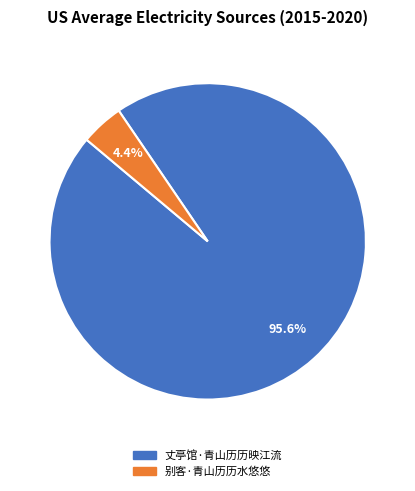

Which slice is the smallest?

别客·青山历历水悠悠